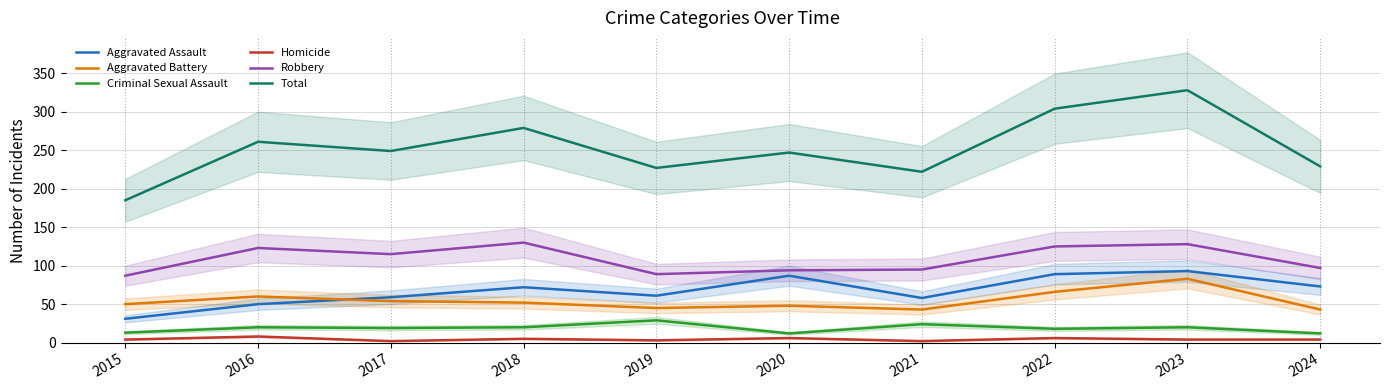

Is it true that Robbery equals 49 at 2024?

False